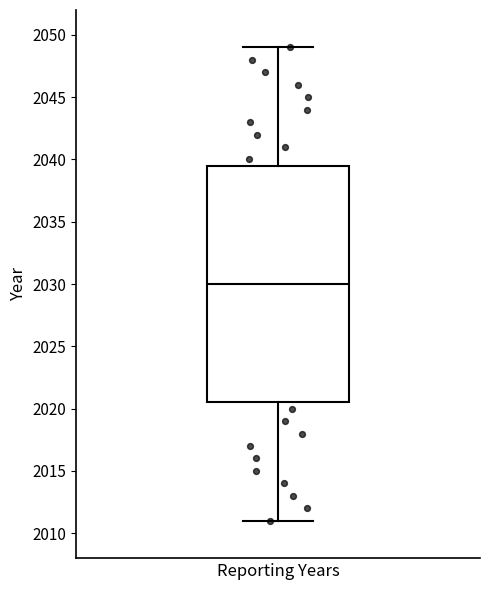

Where does the median line of the box for Reporting Years sit on the y-axis? The values are not printed on the chart, so give them approximately, as read against the axis.

2030.0